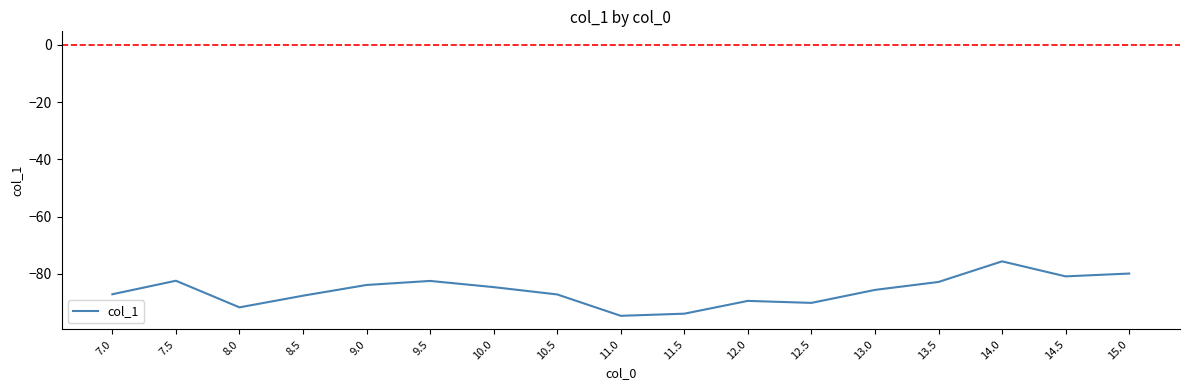

What is the difference between the values at 7.5 and 7.0?

4.7